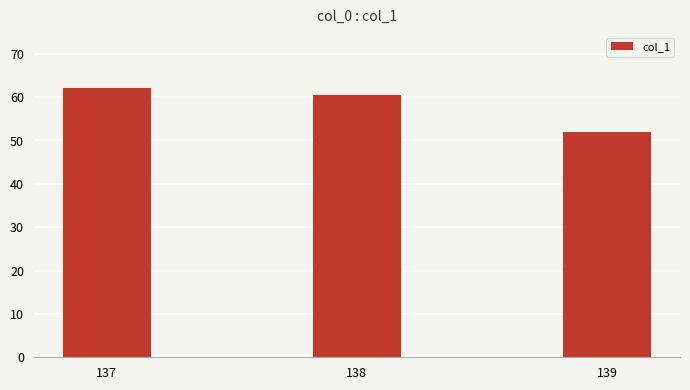

List the labels in order of value, smallest first.

139, 138, 137